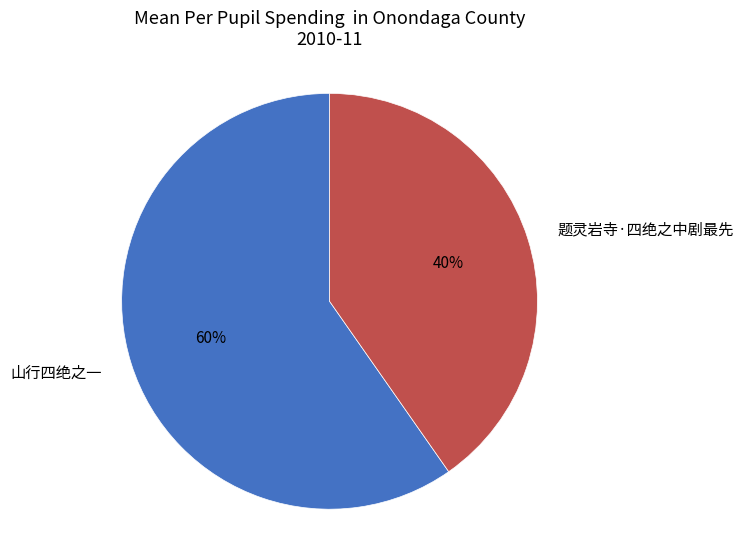

To the nearest percent, what is the average slice percentage?

50%